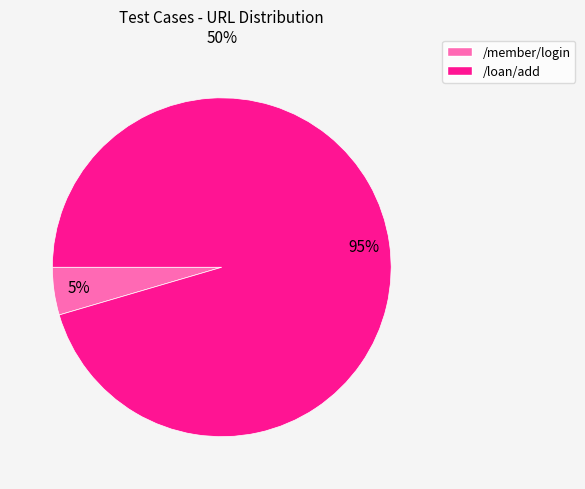

To the nearest percent, what is the average slice percentage?

50%